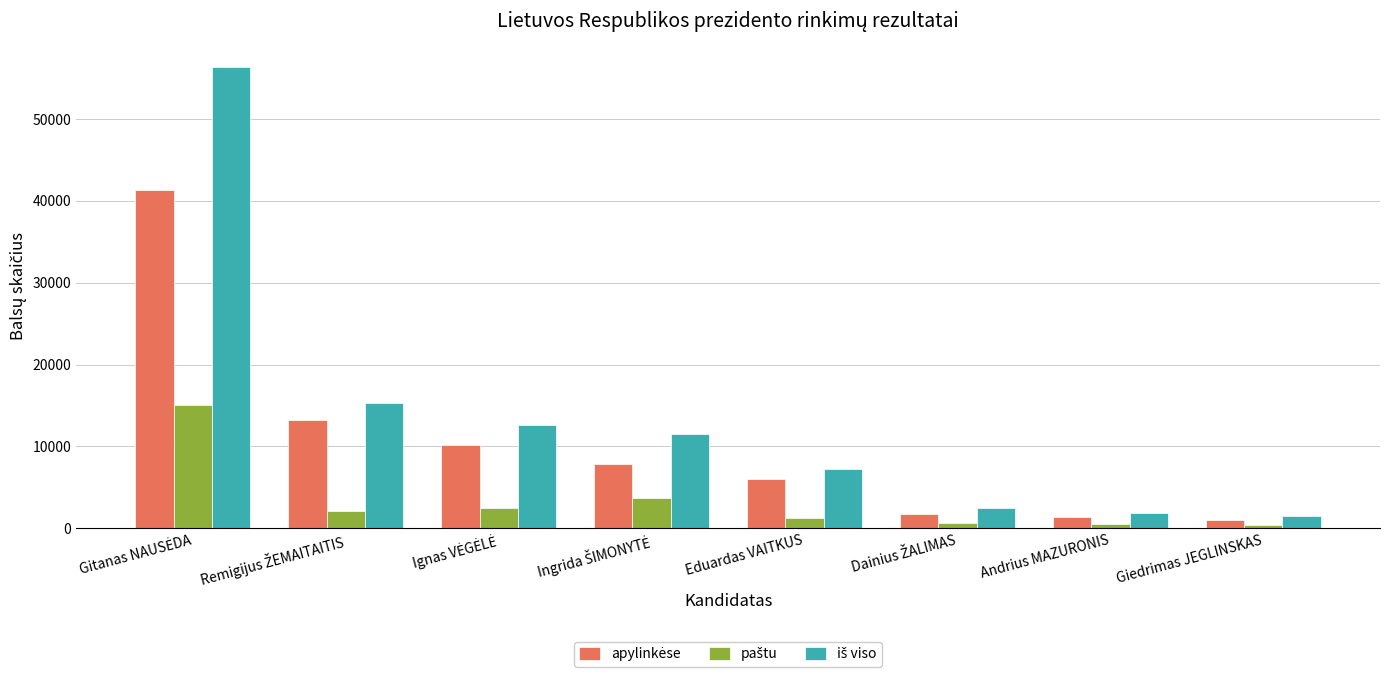

What is the maximum value shown in the chart?

56389